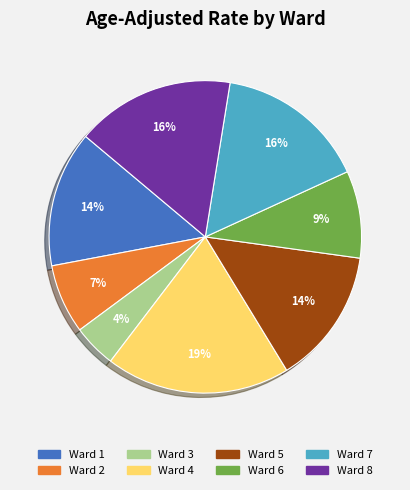

The Ward 6 slice represents 1% of the pie. True or false?

False